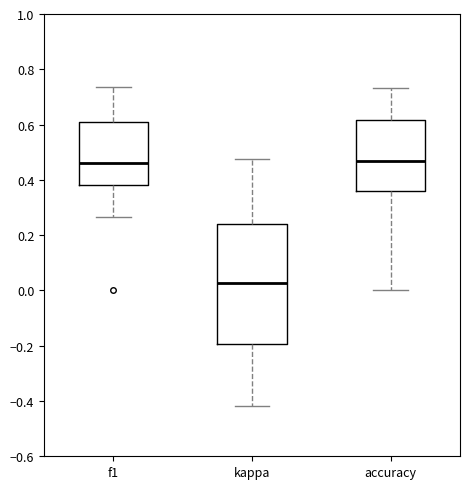

Reading left to right, read every box against the y-axis: the position of its median line, the range the box covers, and the ends of its whiskers. The values are not printed on the chart, so give them approximately, as read against the axis.

f1: median 0.46, box 0.38 to 0.60, whiskers 0.26 to 0.74
kappa: median 0.02, box -0.20 to 0.24, whiskers -0.42 to 0.48
accuracy: median 0.46, box 0.36 to 0.62, whiskers 0.00 to 0.74